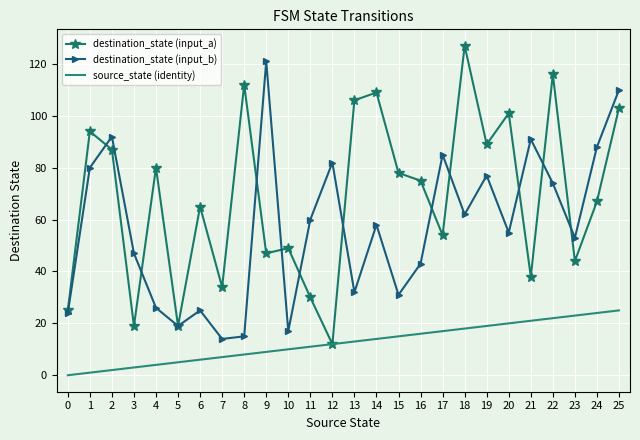

True or false: destination_state (input_a) has a value of 89 at 19.

True